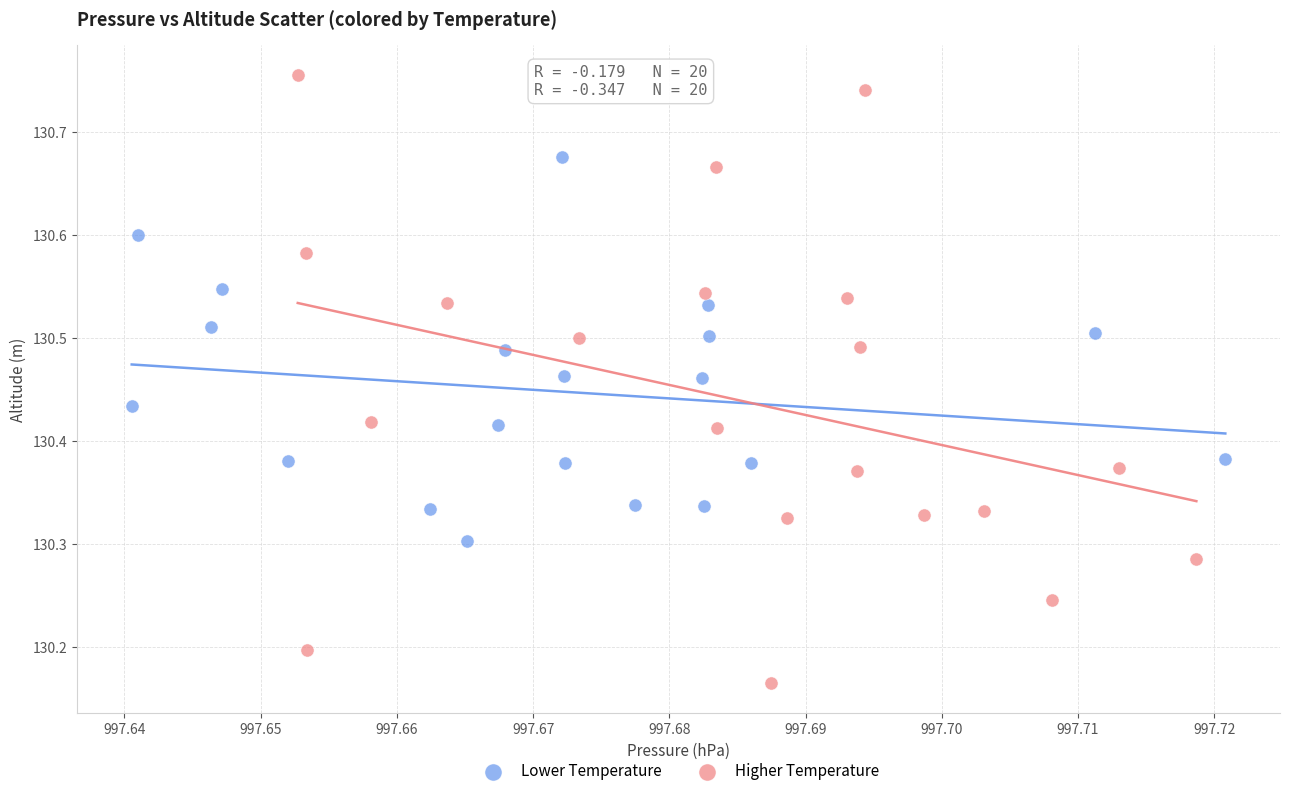

Which series contains the lowest Y value?

Higher Temperature